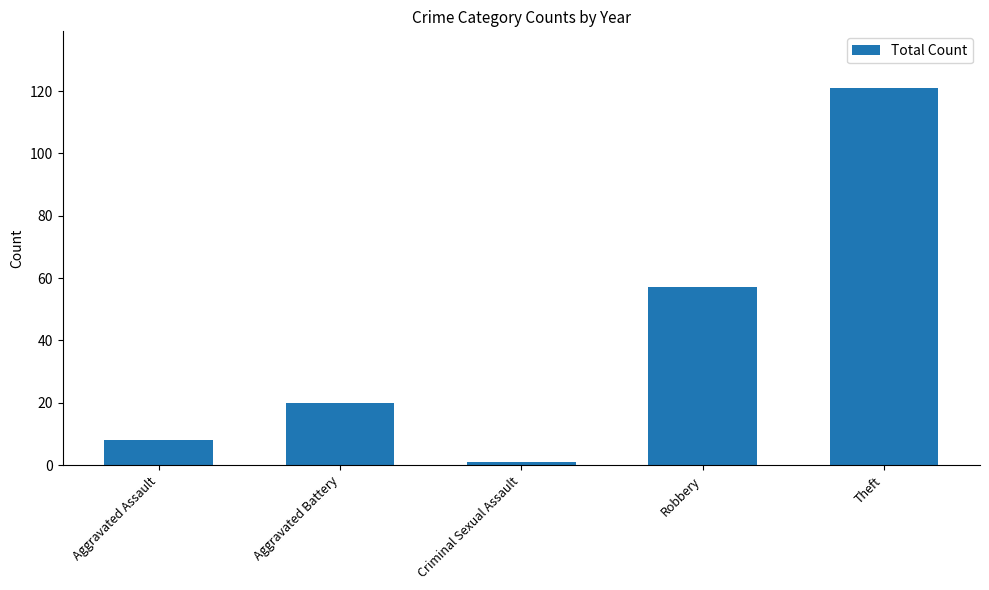

At which category does the chart reach its peak across all series?

Theft